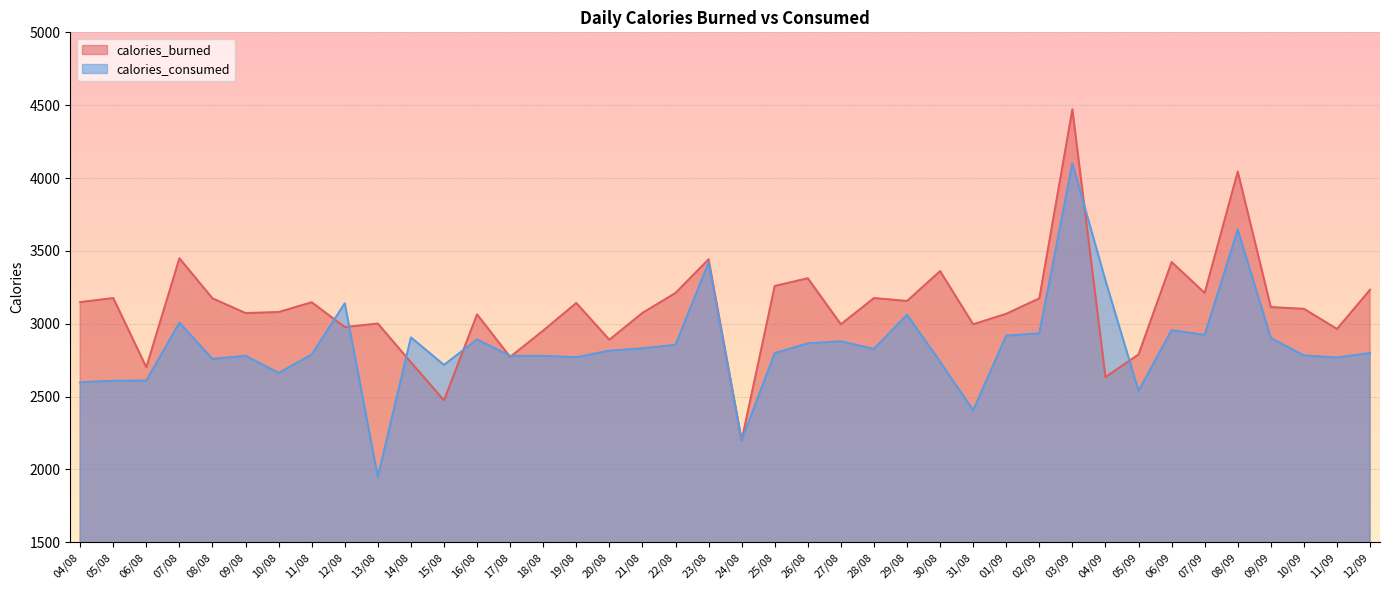

What is the sum of all calories_consumed values?

114000